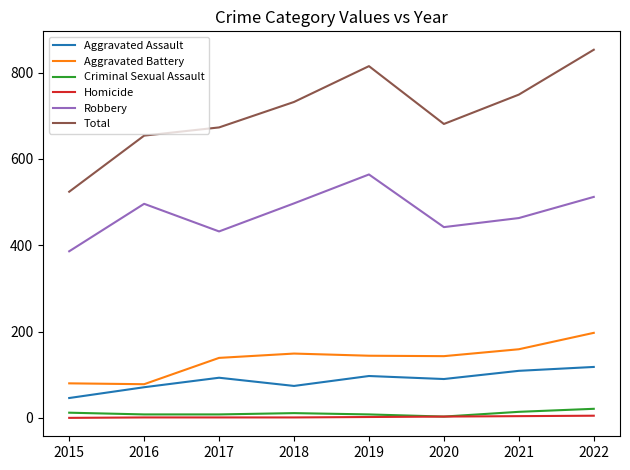

In Aggravated Assault, how many points are higher than both neighbors (excluding endpoints)?

2